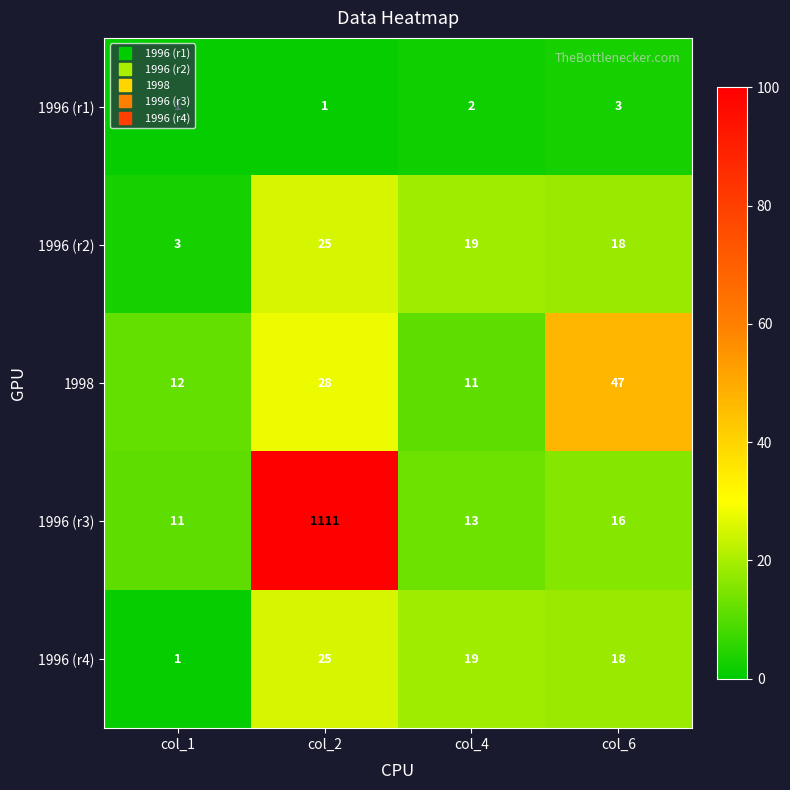

List the labels in order of 1998 value, largest first.

col_6, col_2, col_1, col_4